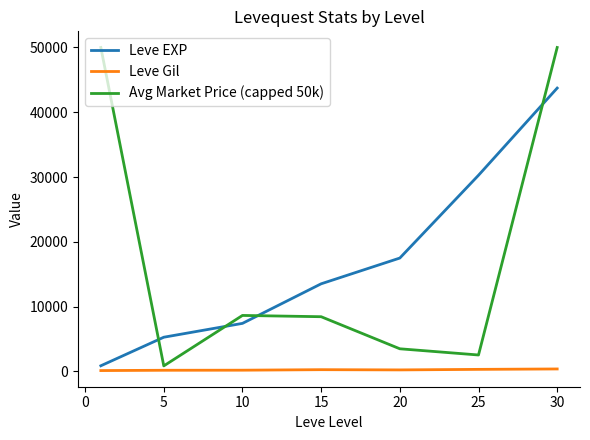

What is the difference between the maximum and second lowest values in the Avg Market Price (capped 50k) series?

47482.8